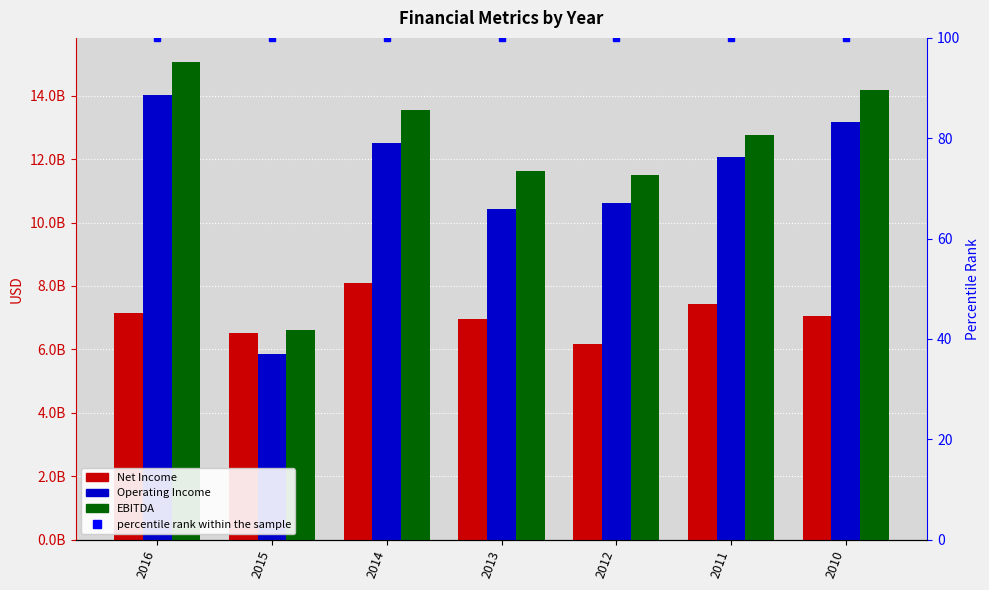

At which category is the sum across all series the highest?

2016